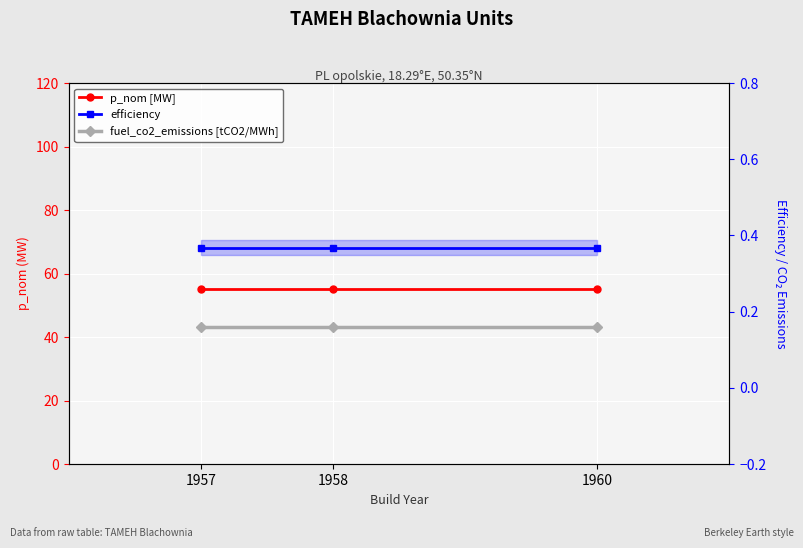

At which label does fuel_co2_emissions [tCO2/MWh] reach its peak?

1957